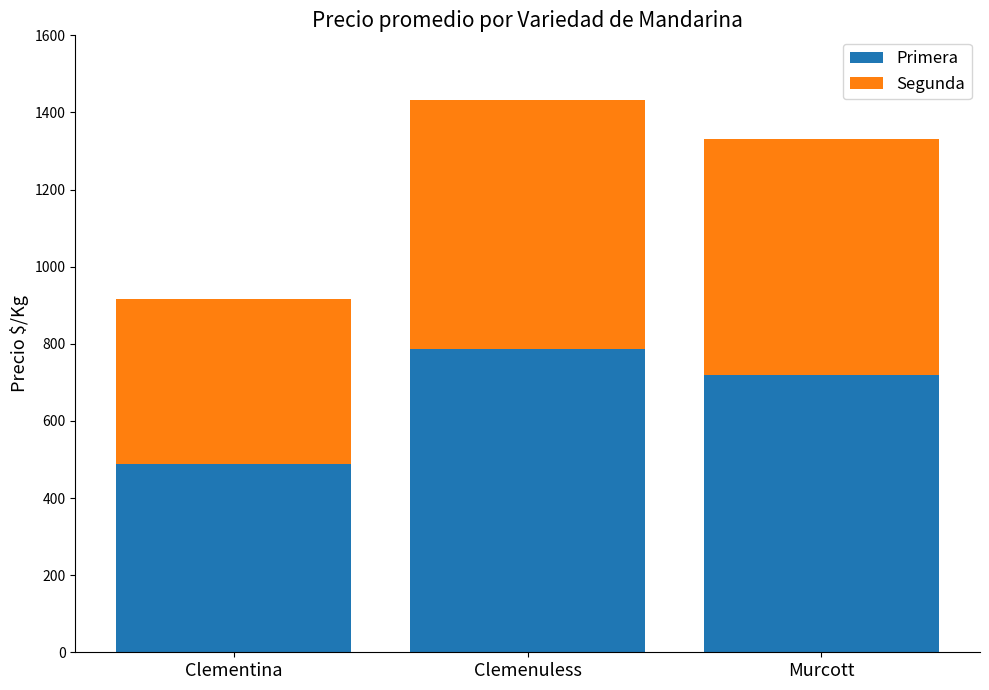

Where does the Primera series first go above 719?

Clemenuless